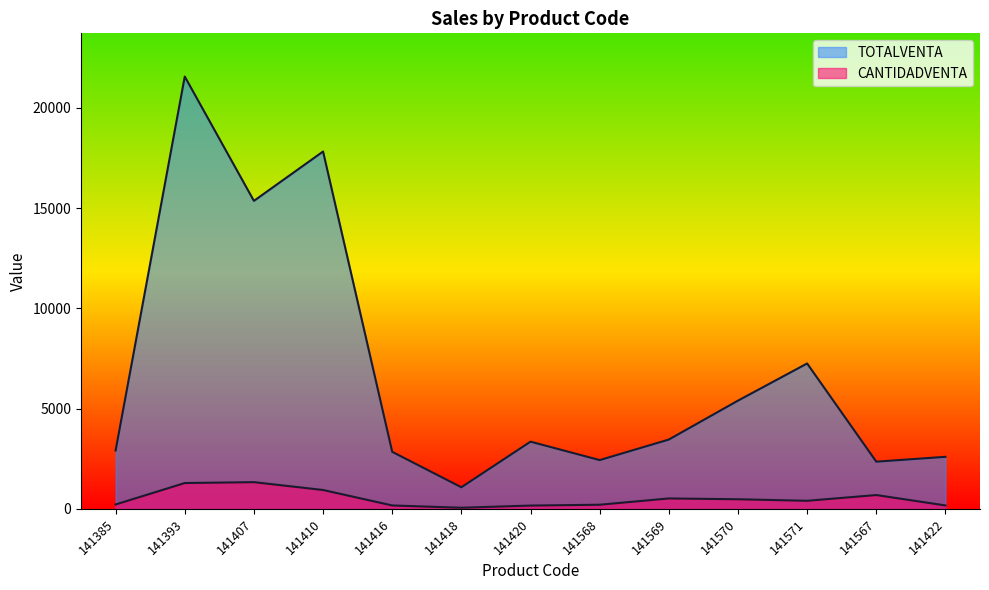

Between 141393 and 141418, which is larger?

141393